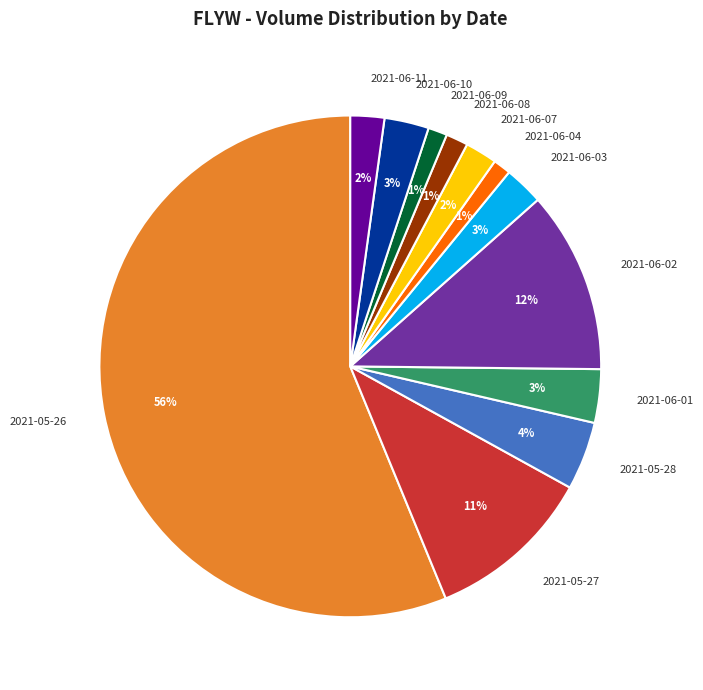

Is it true that 2021-06-10 is 8% of the pie?

False